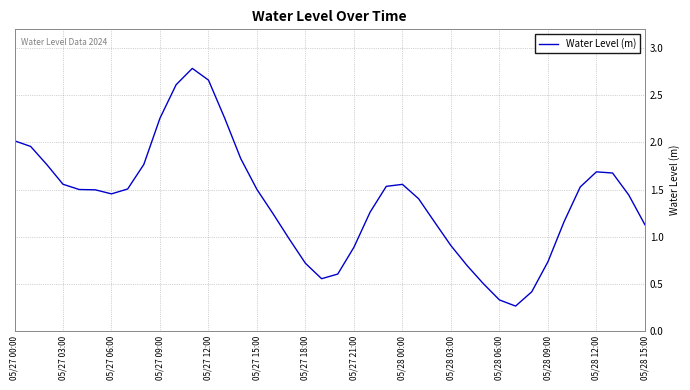

What is the maximum value shown in the chart?

2.8